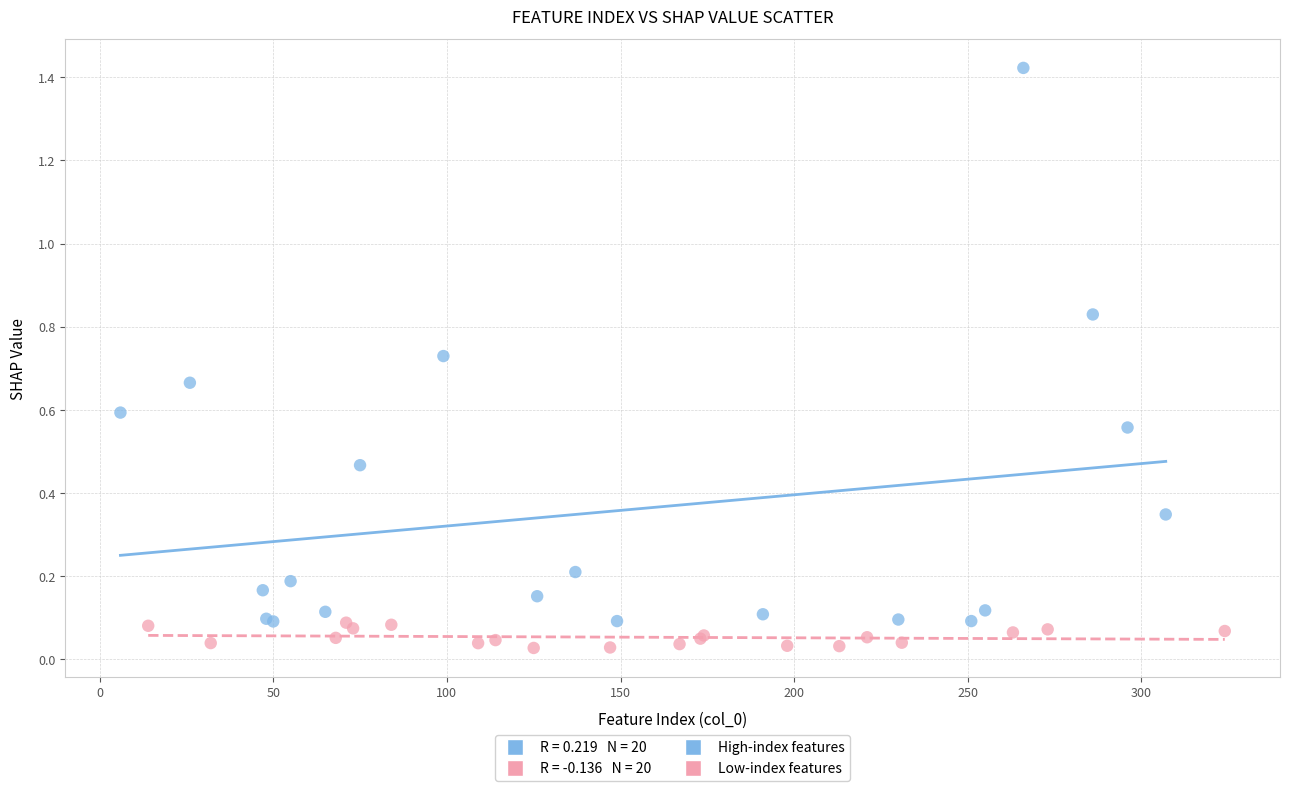

Which series reaches the maximum Y coordinate?

High-index features